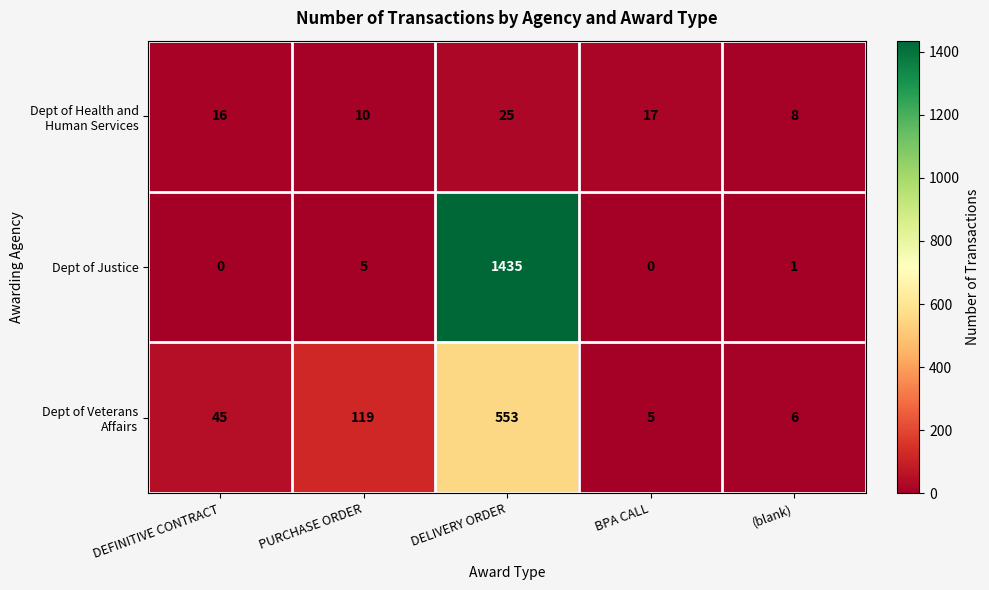

The value of Dept of Justice at PURCHASE ORDER is 5. True or false?

True